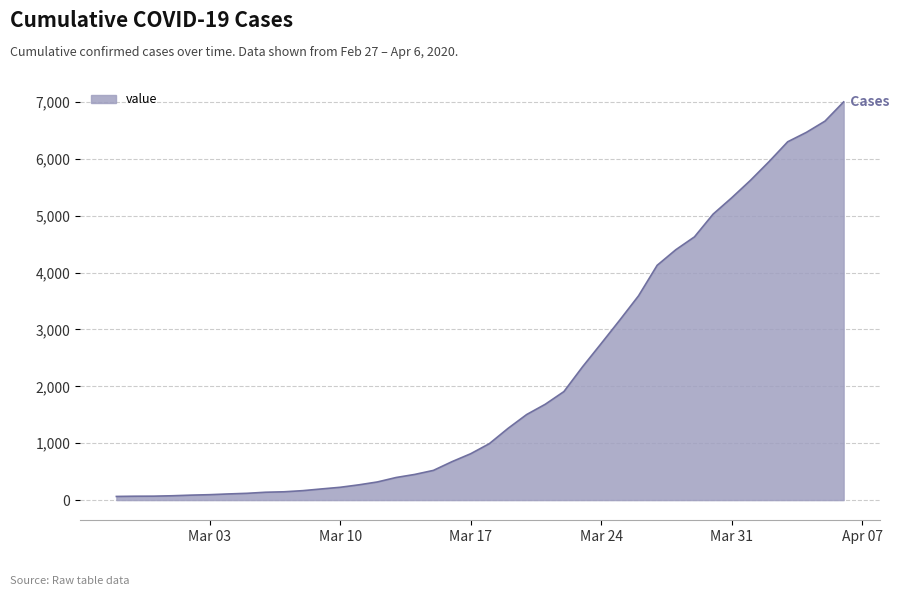

What is the greatest value displayed?

7001